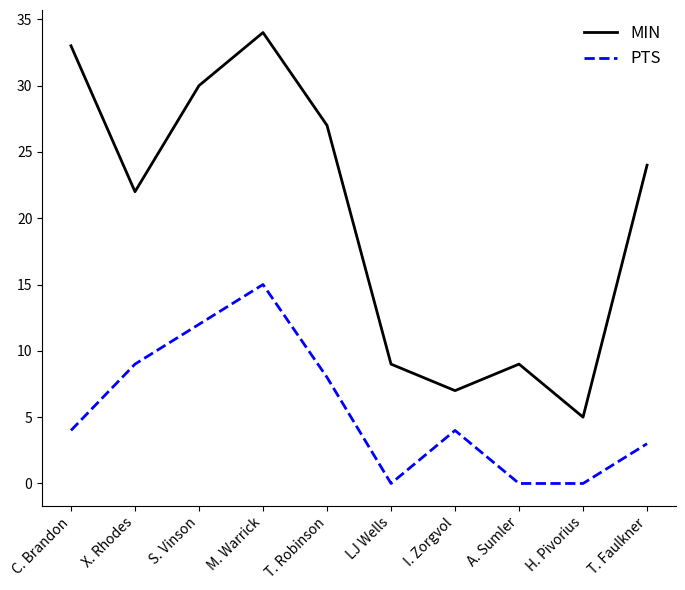

What are all the series names shown in the legend?

MIN, PTS